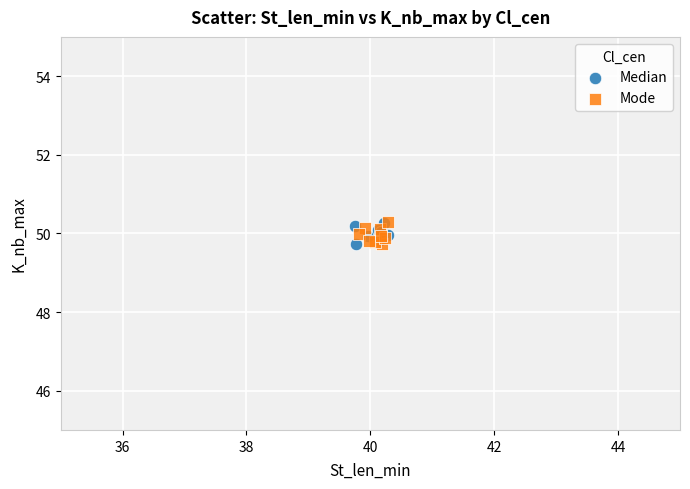

What are all the series names shown in the legend?

Median, Mode